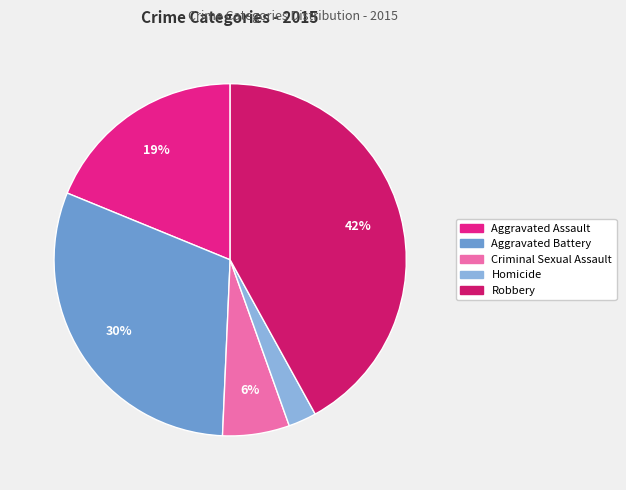

Rank the categories by value from highest to lowest.

Robbery, Aggravated Battery, Aggravated Assault, Criminal Sexual Assault, Homicide